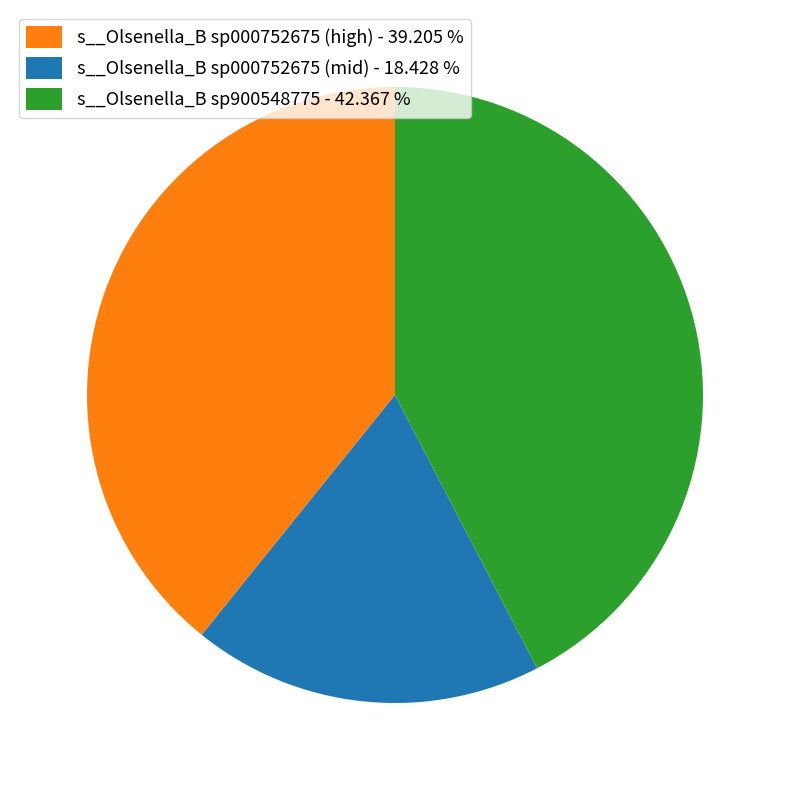

How many slices are in this pie chart?

3